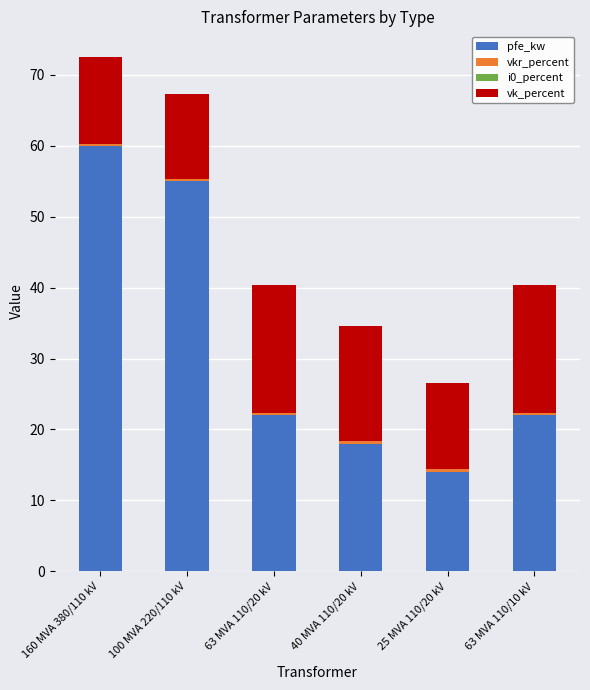

True or false: pfe_kw has a value of 12.6 at 63 MVA 110/10 kV.

False